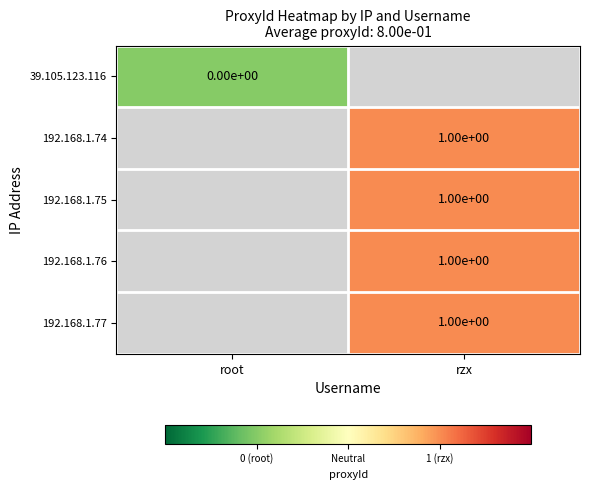

At which category does the chart reach its minimum across all series?

root